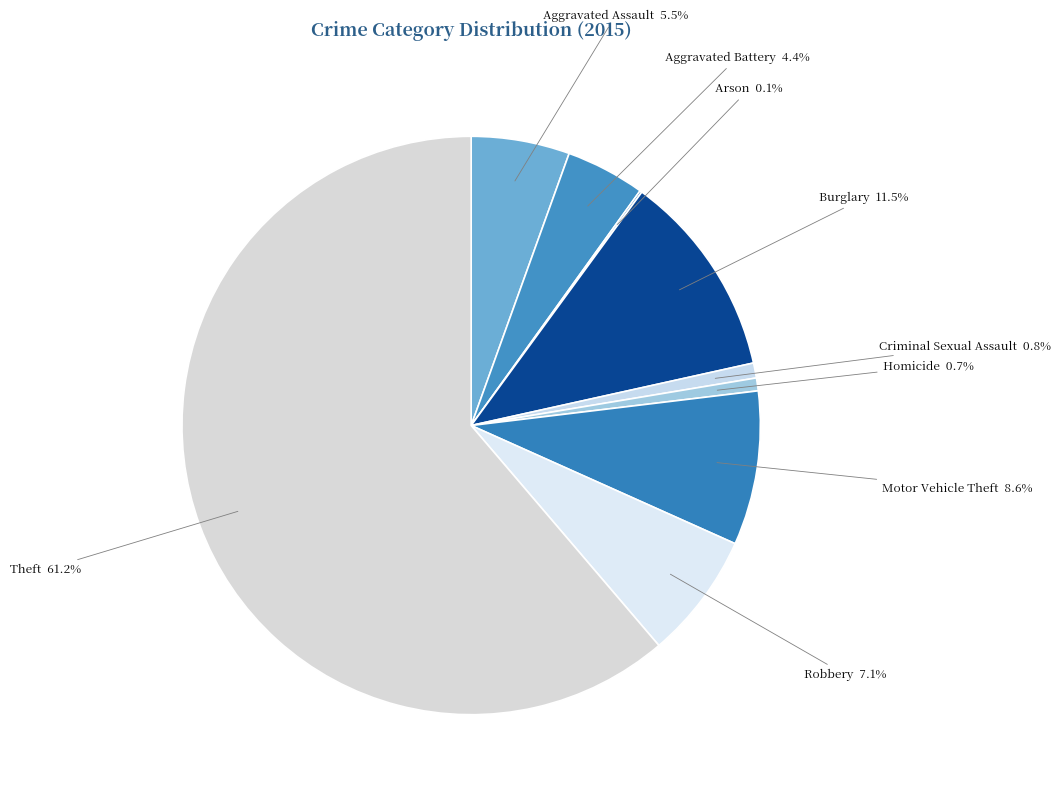

How much of the chart is everything except Aggravated Assault?

94.5%